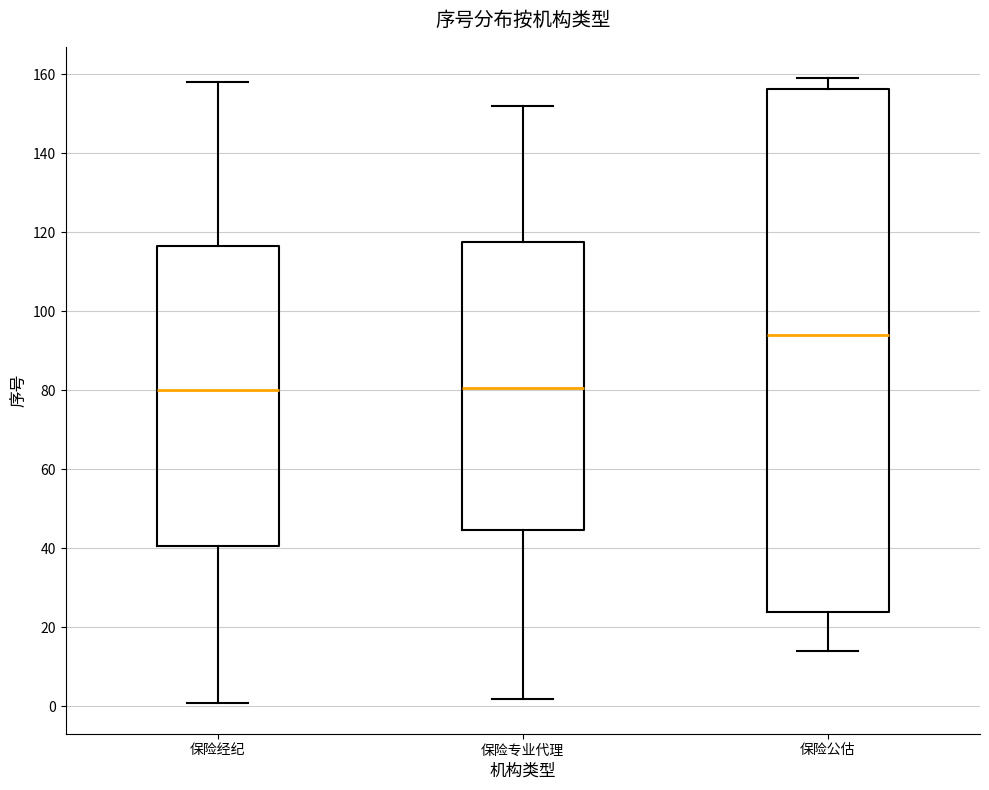

Comparing the boxes themselves (not the whiskers), which one is the tallest?

保险公估